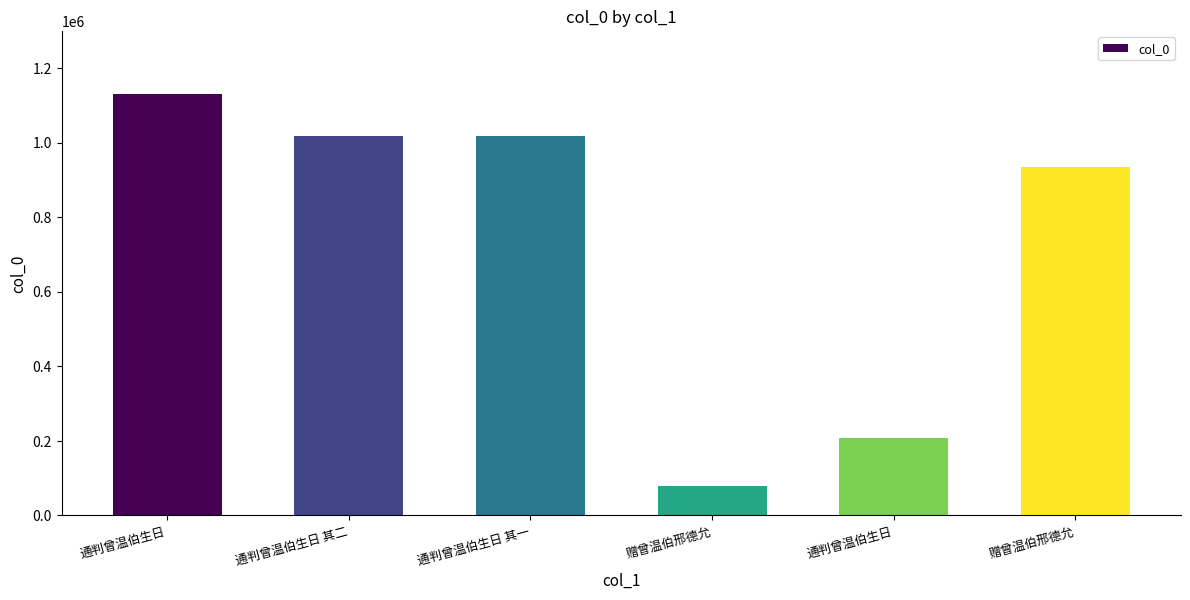

Count the number of data series in this chart.

1